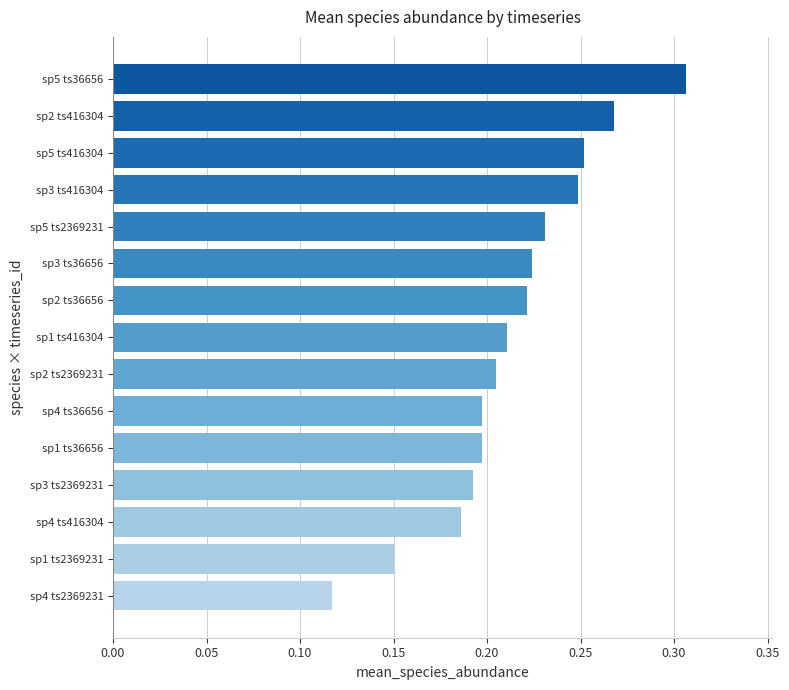

True or false: the data shows 0.2 at sp4 ts416304.

True